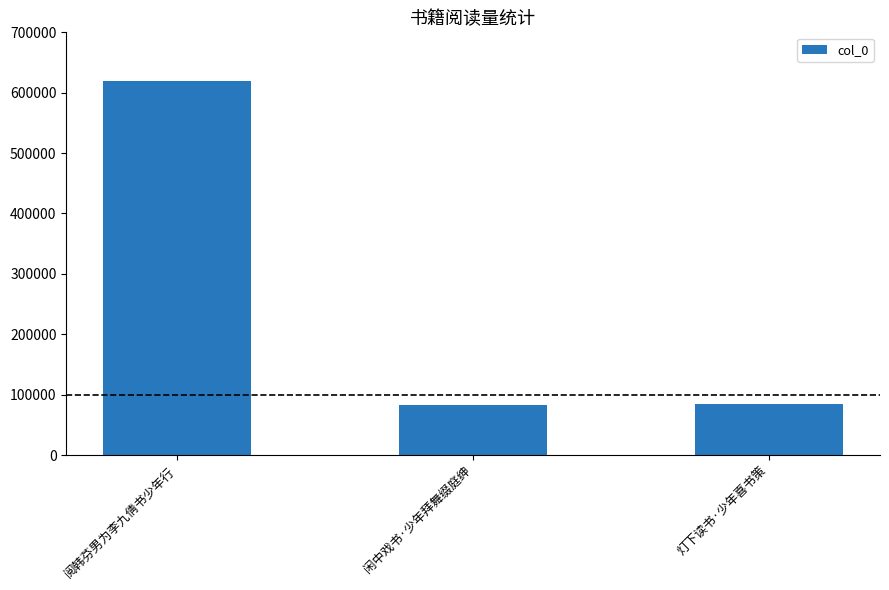

How many values are below 84435?

1